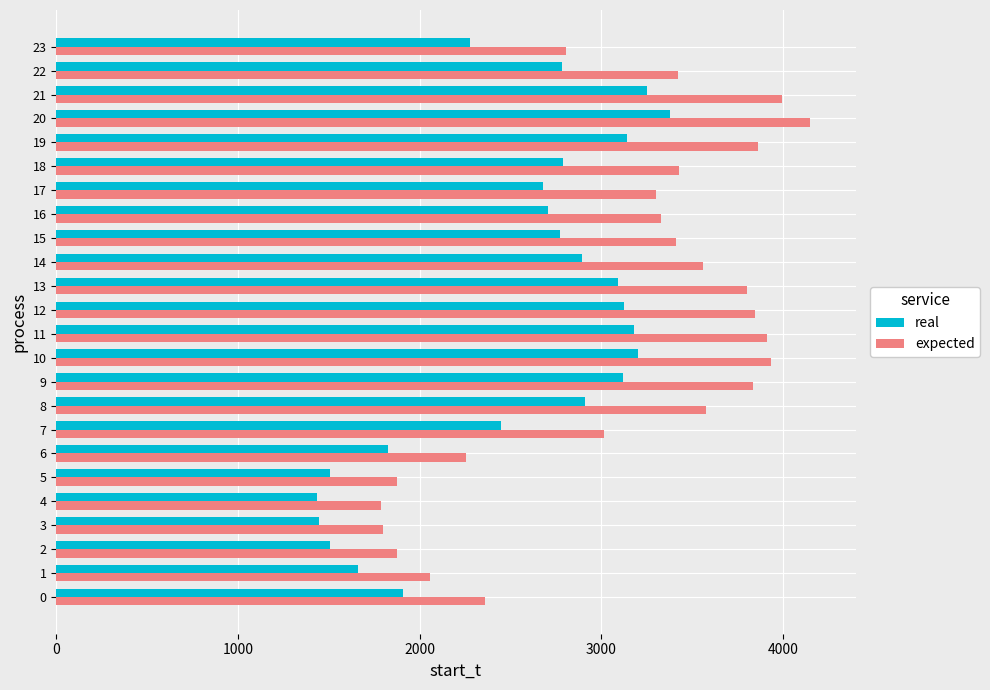

Is the value of real at 18 greater than the value of expected at 17?

No